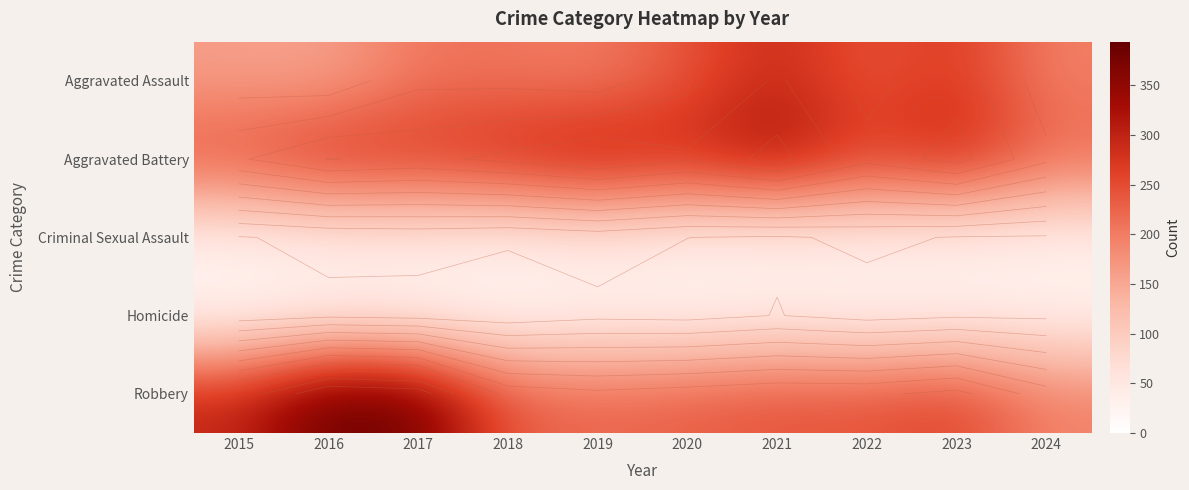

Which has a higher value, 2018 or 2023?

2023